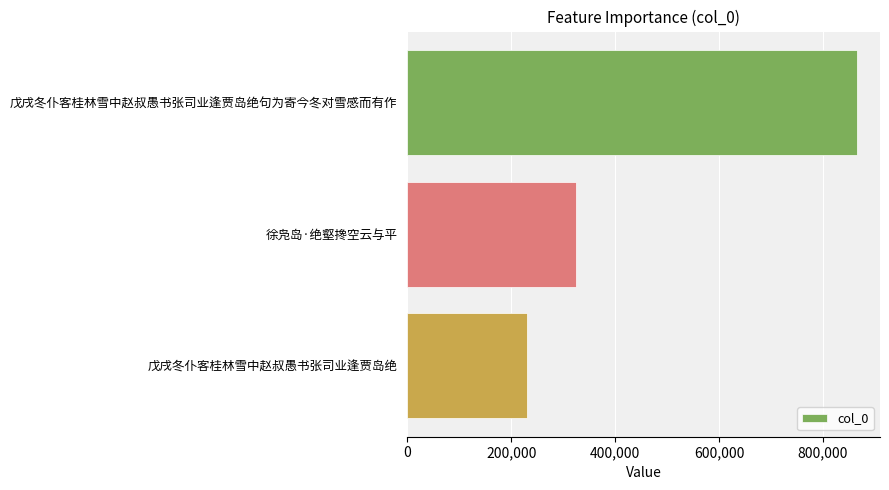

How many distinct data groups are displayed?

1